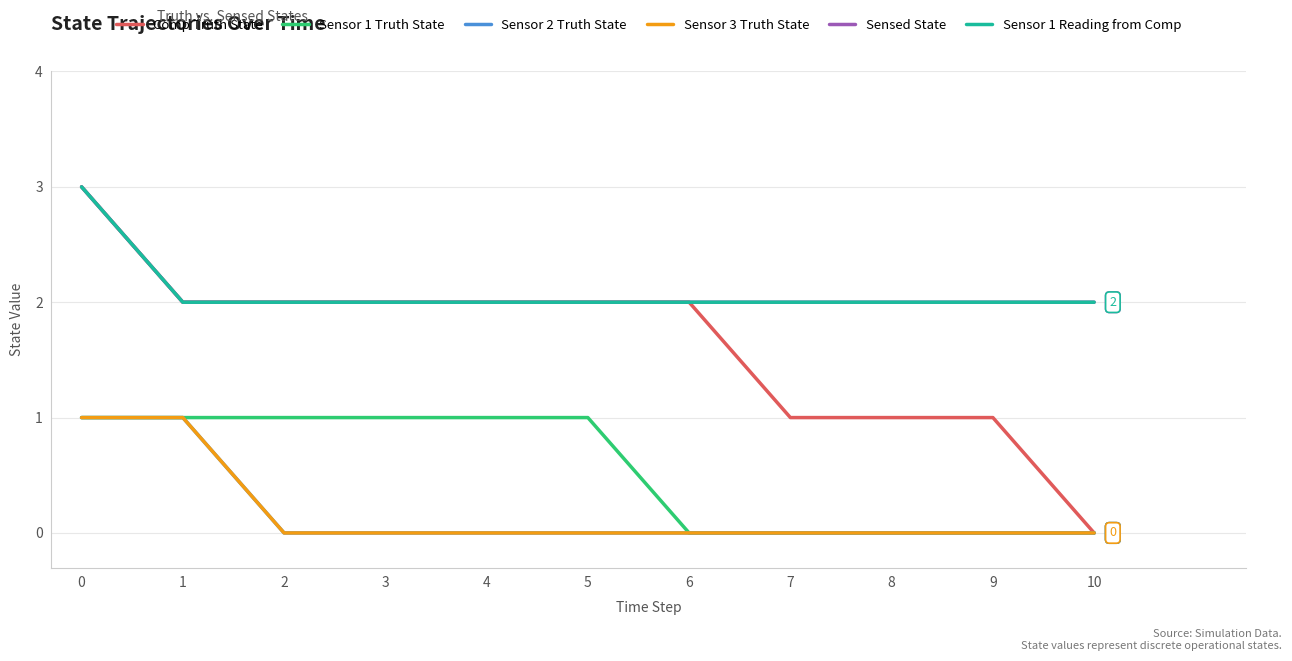

What is the total value across all series at 8?

5